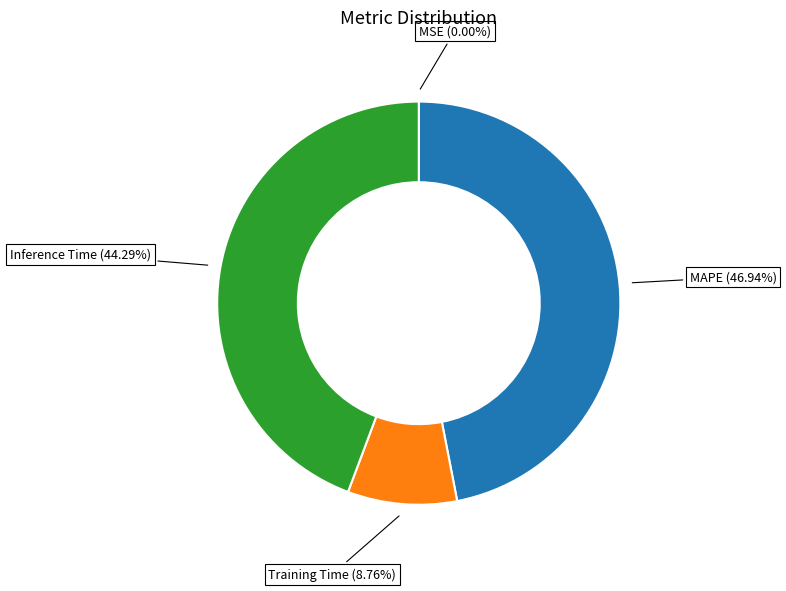

Is there a majority slice in this chart?

No